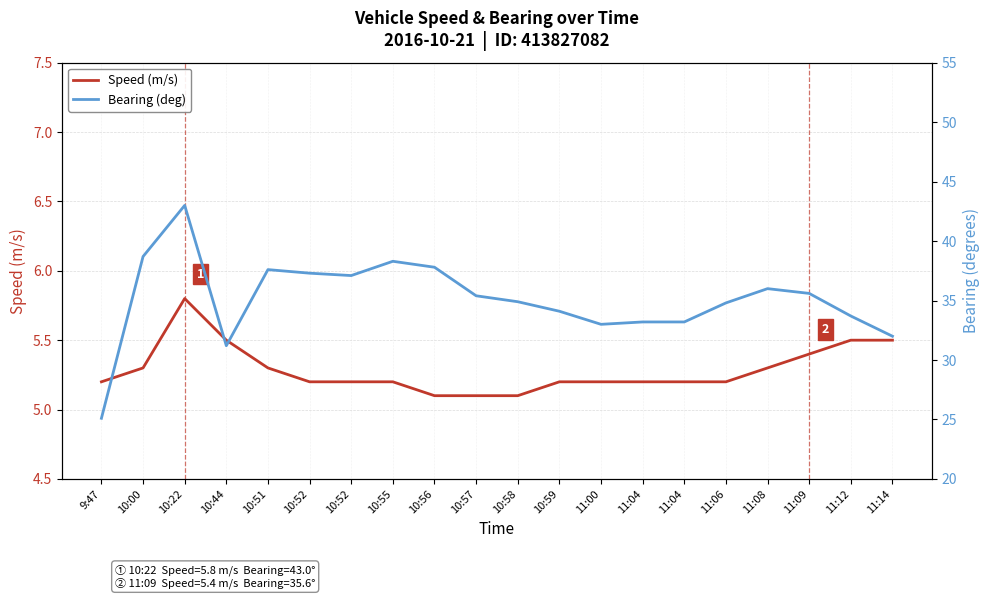

What are all the series names shown in the legend?

Speed (m/s), Bearing (deg)